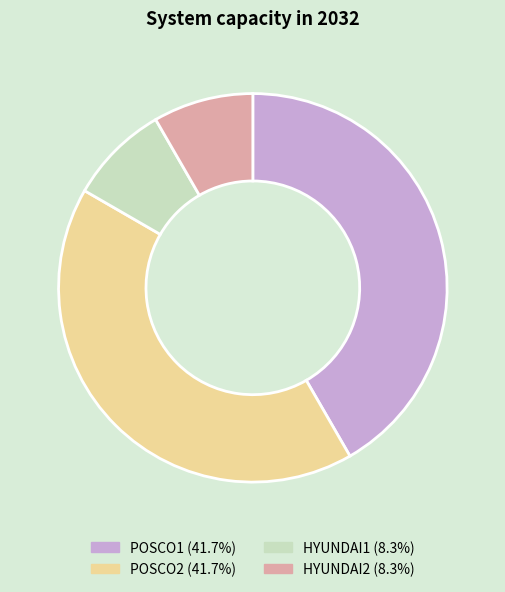

Is HYUNDAI2 the majority of the pie?

No